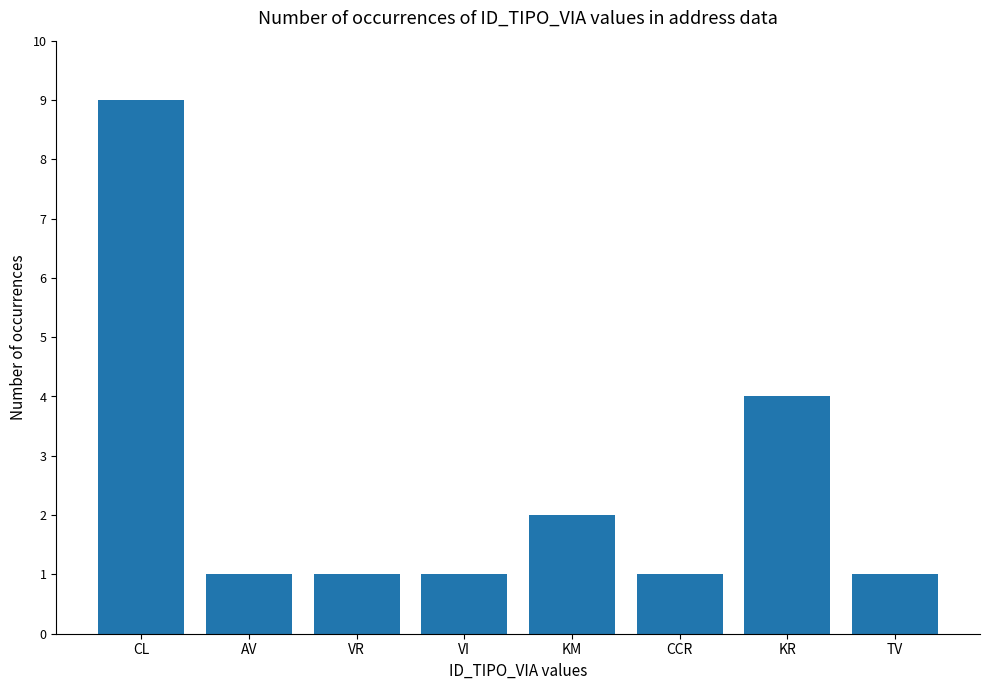

Count the values in the range 1 to 4.

7